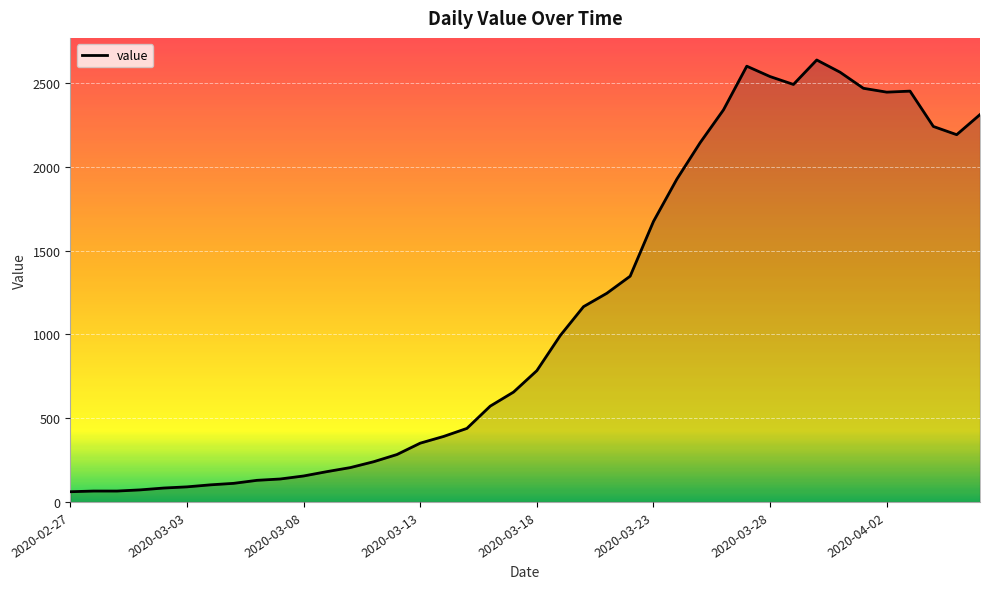

Count the number of categories in the chart.

40